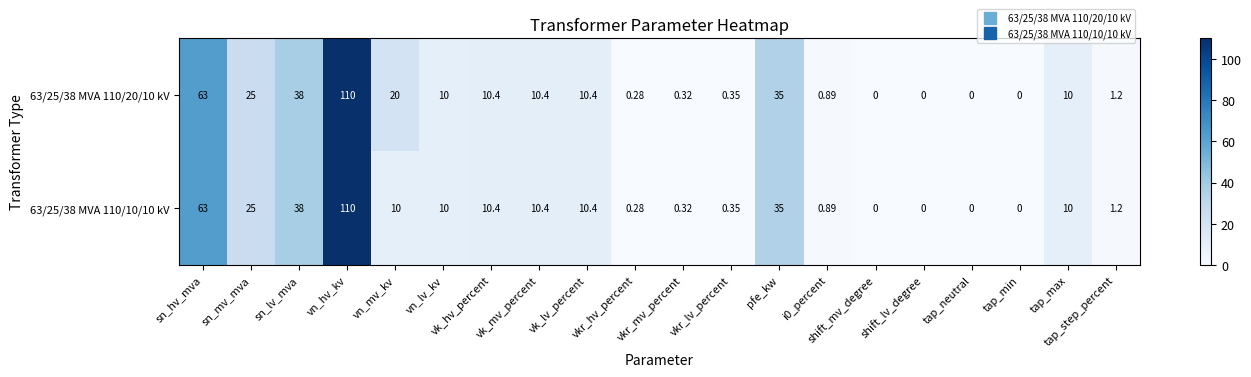

At which category is the sum across all series the highest?

vn_hv_kv